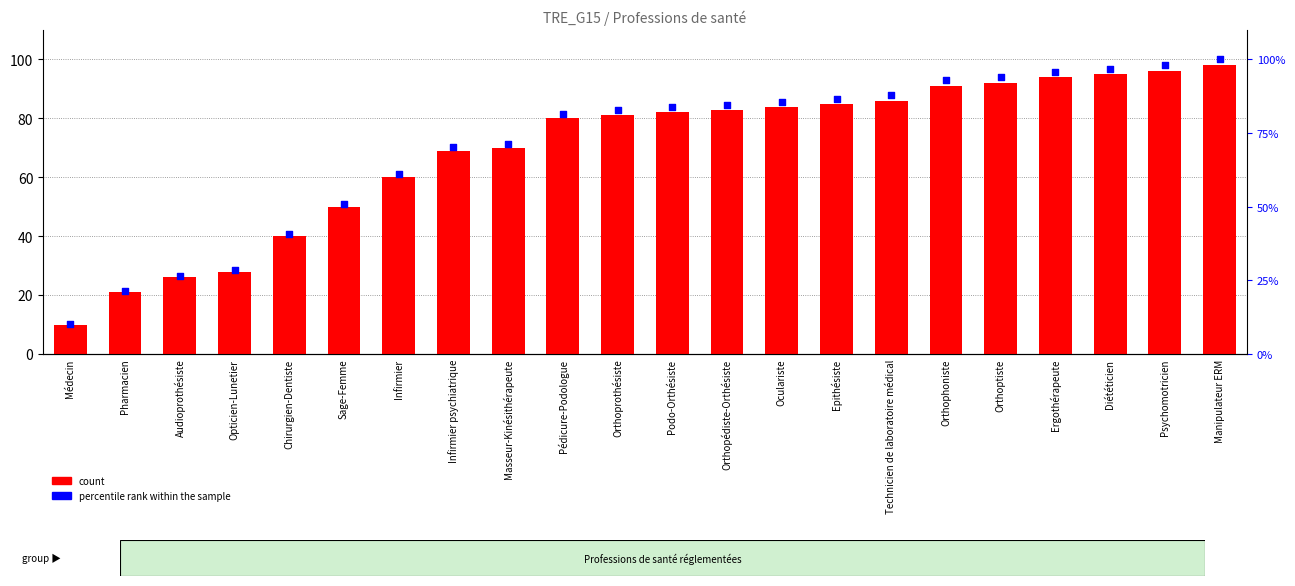

What is the total value across all series at Ergothérapeute?

189.9